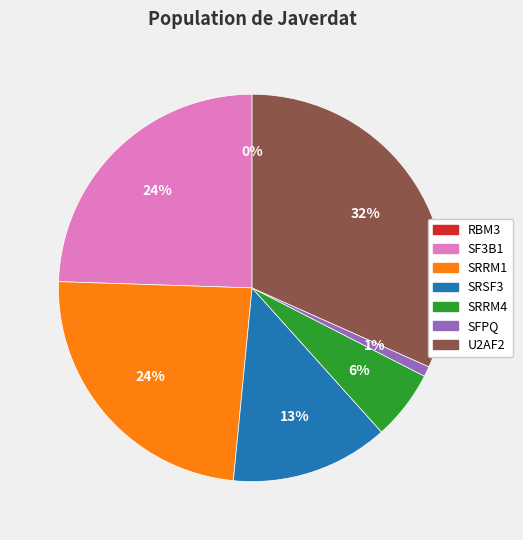

Does SF3B1 account for over 50% of the chart?

No